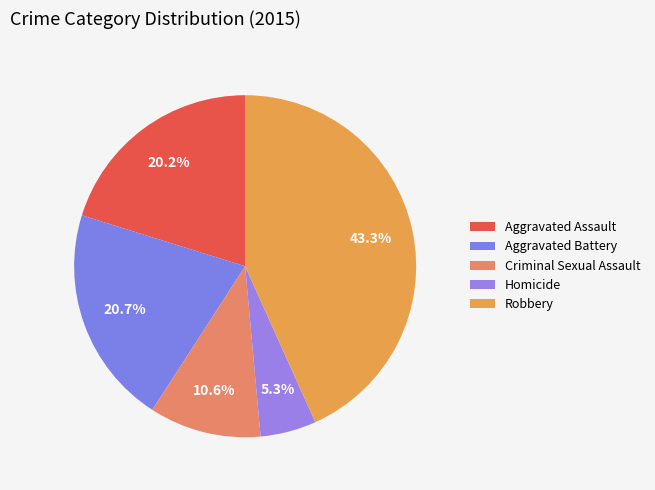

To the nearest percent, what is the difference between the largest and smallest slice percentages?

38%